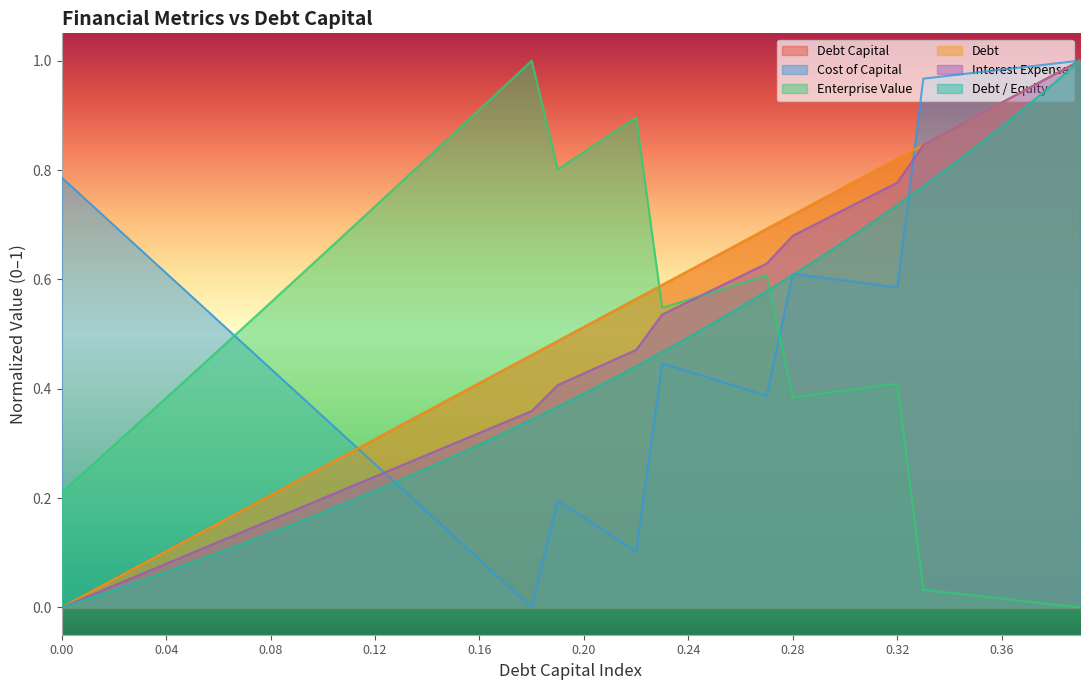

Where is the first local maximum for enterprise_value?

18